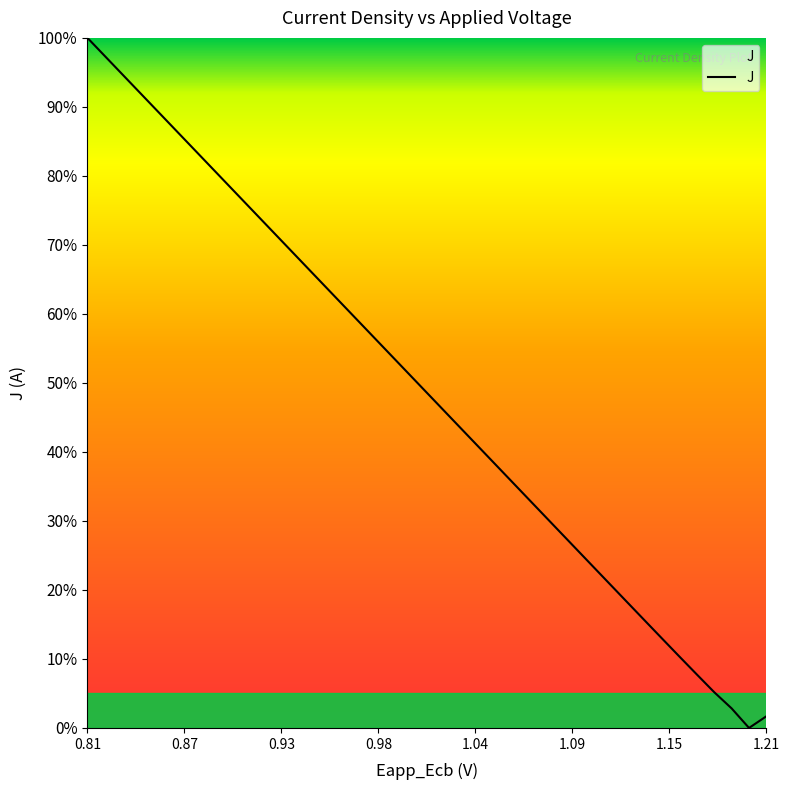

What is the maximum value shown in the chart?

100.0